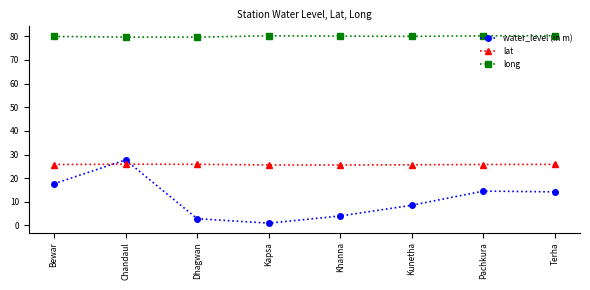

How many intersections are there between lat and water_level (in m)?

2